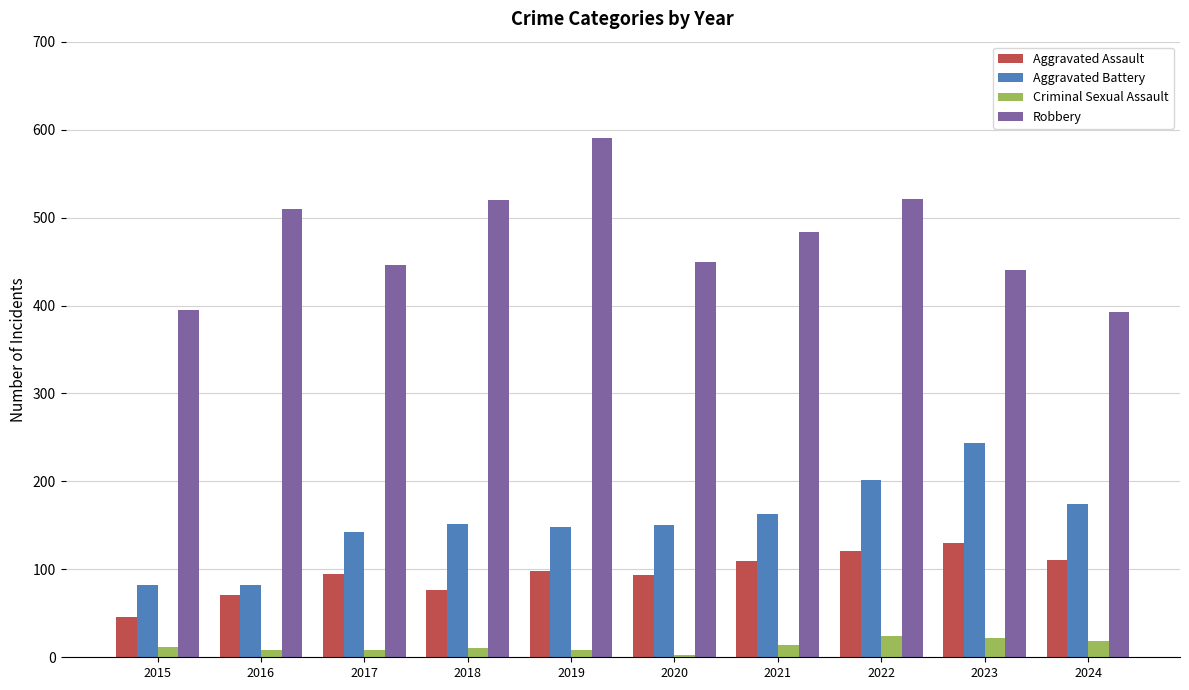

What is the minimum value shown in the chart?

3